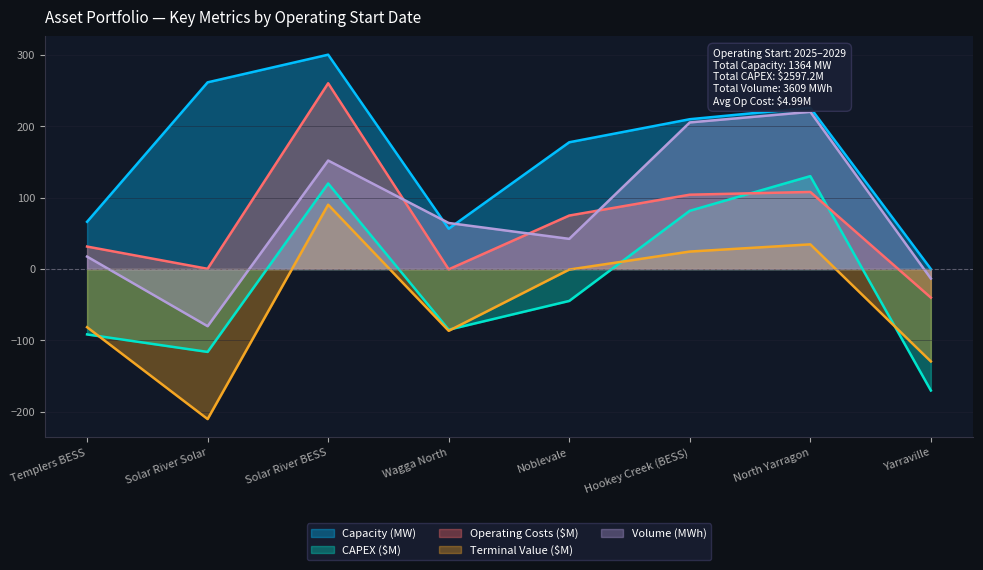

Which series has the widest spread of values?

Volume (MWh)